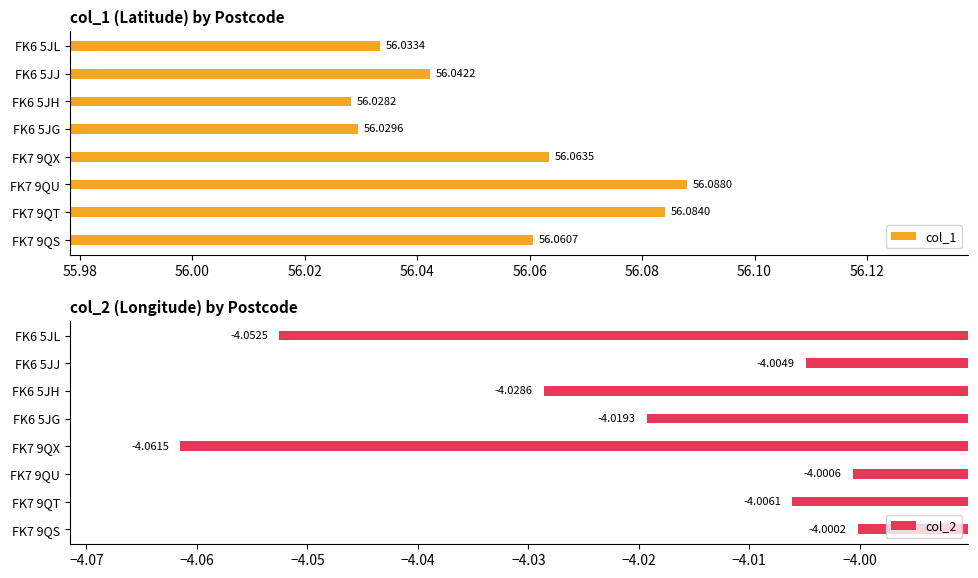

At FK6 5JH, list the series in order from largest to smallest.

col_1, col_2